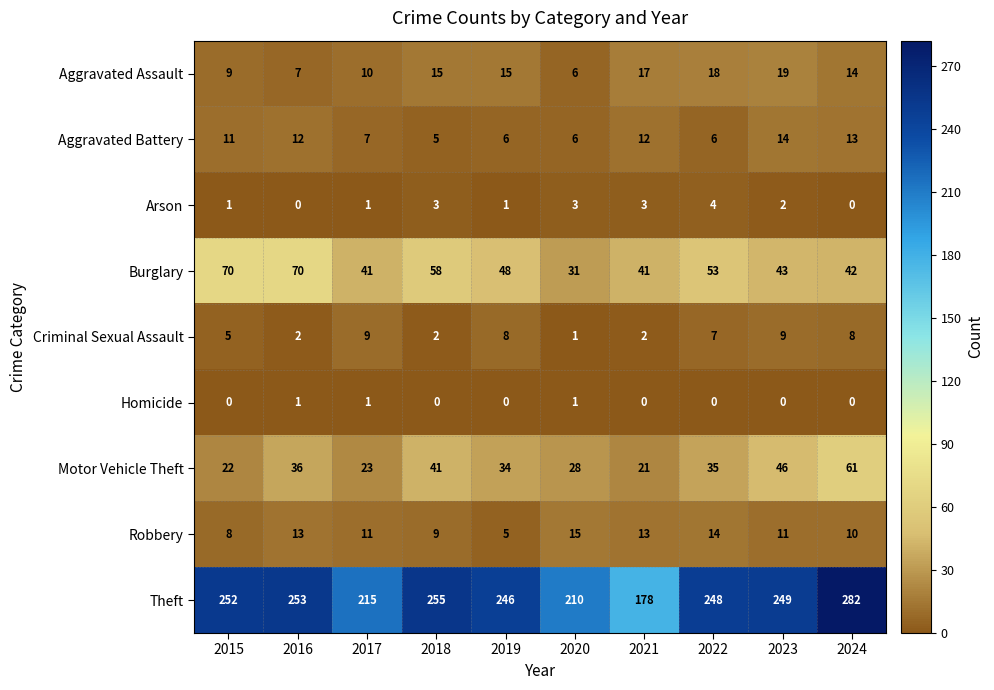

Is the value of Aggravated Assault at 2019 greater than the value of Motor Vehicle Theft at 2022?

No